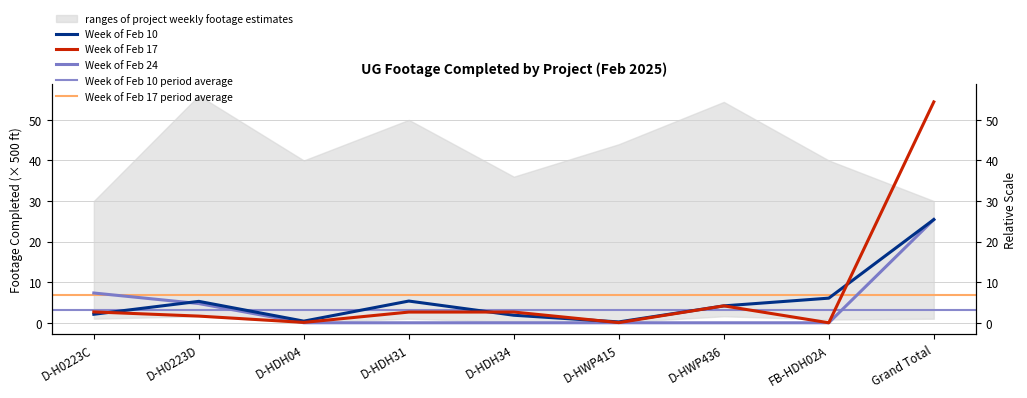

At how many categories does at least one series exceed 47?

1